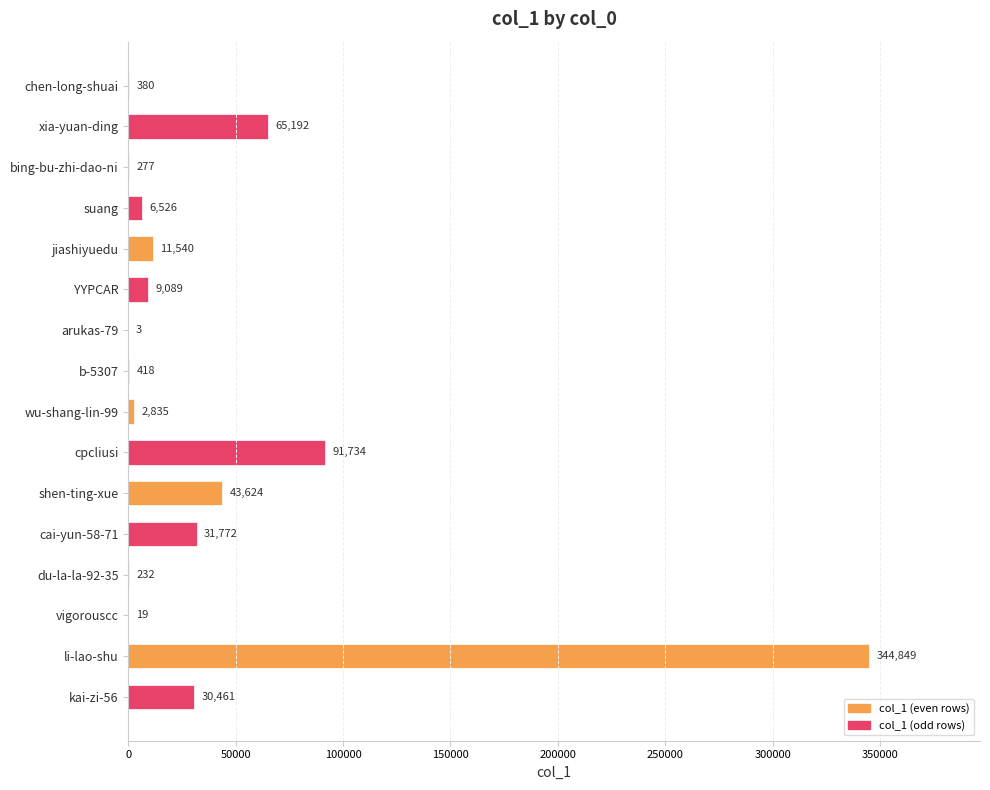

What is the sum of all values?

638951